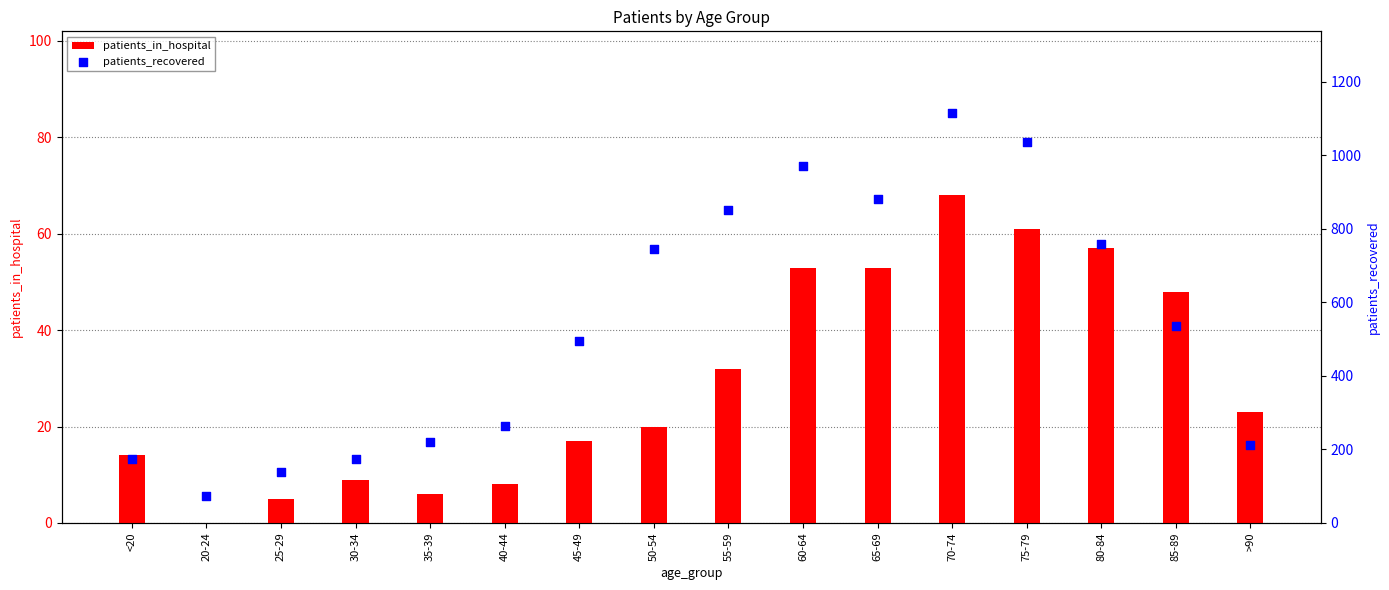

Which series has the largest total across all categories?

patients_recovered